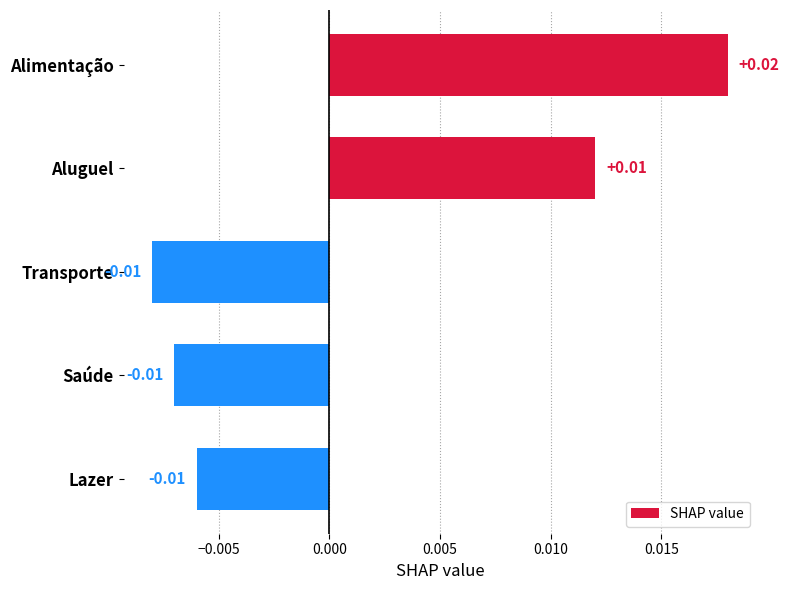

At which category does the chart reach its peak across all series?

Alimentação